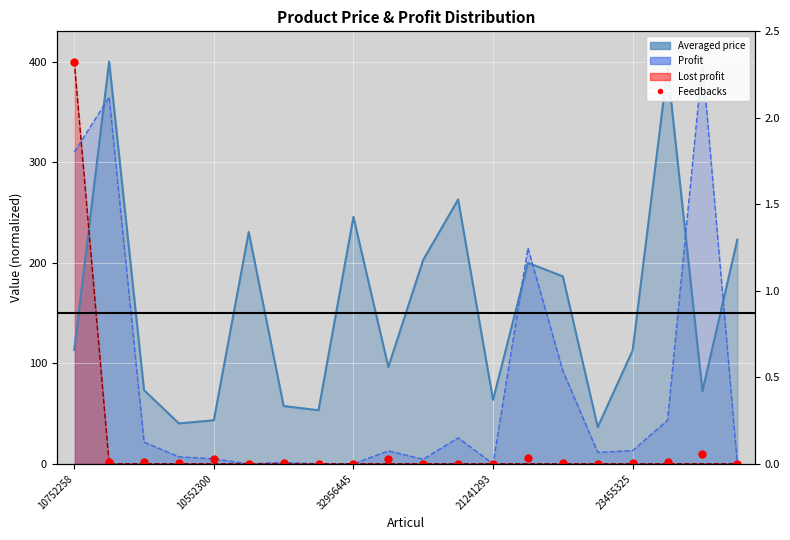

Which has a higher value, 10752258 or 13?

10752258